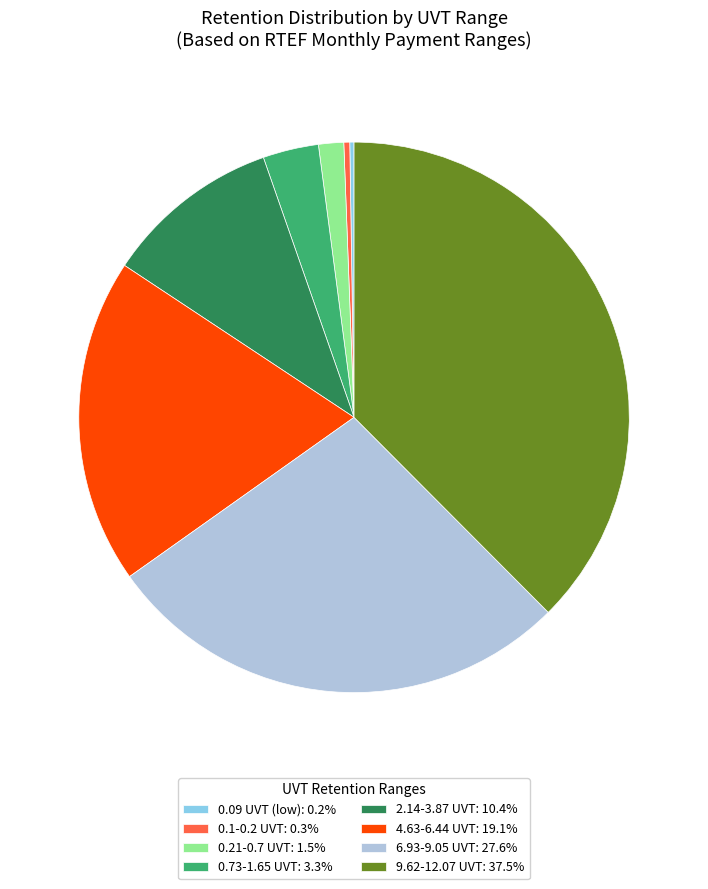

What is the ratio of the value at 4.63-6.44 UVT: 19.1% to the value at 6.93-9.05 UVT: 27.6%?

0.7